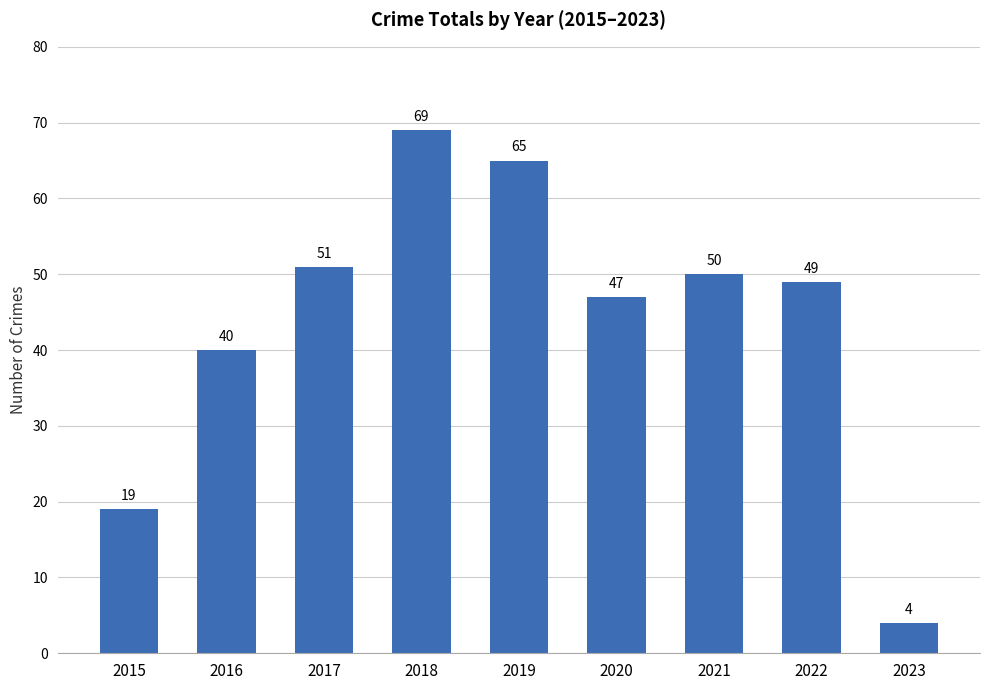

List the labels in order of value, largest first.

2018, 2019, 2017, 2021, 2022, 2020, 2016, 2015, 2023